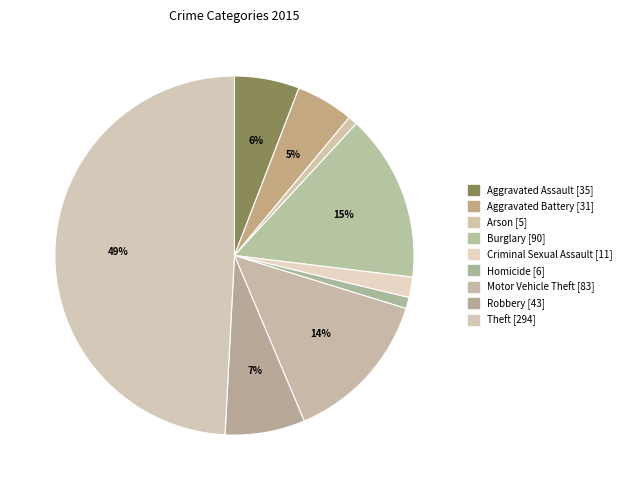

Which has a higher value, Criminal Sexual Assault or Homicide?

Criminal Sexual Assault